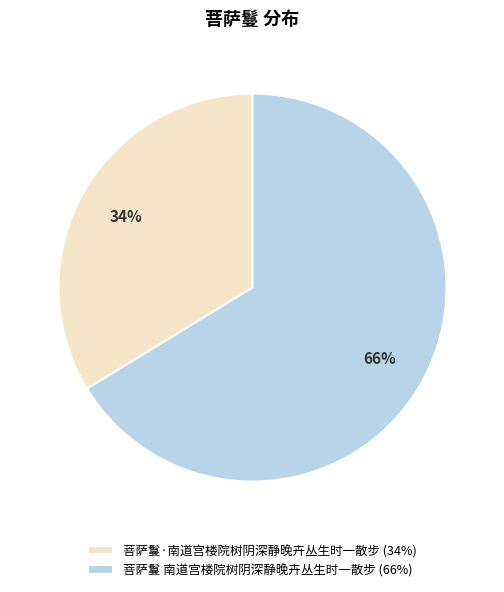

How many segments does this pie chart have?

2